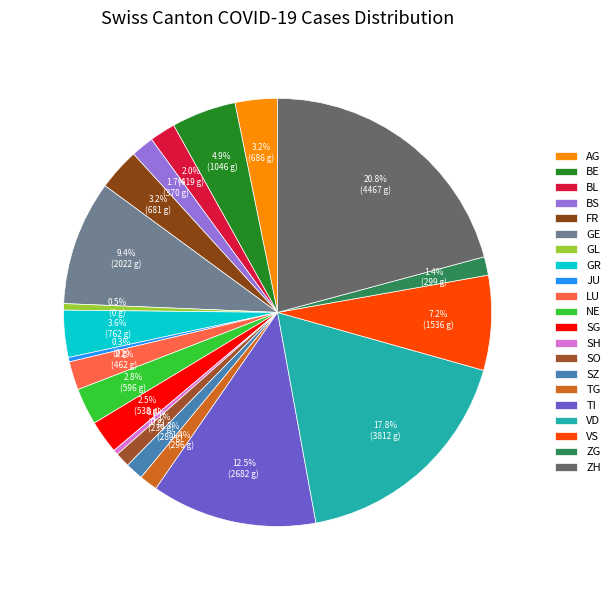

Which has a higher value, NE or FR?

FR